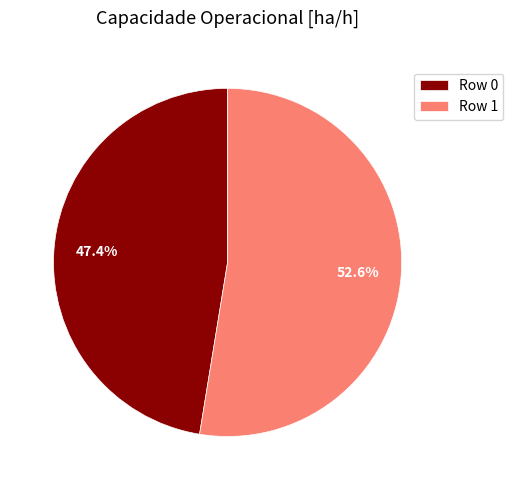

Count the number of slices in the pie.

2